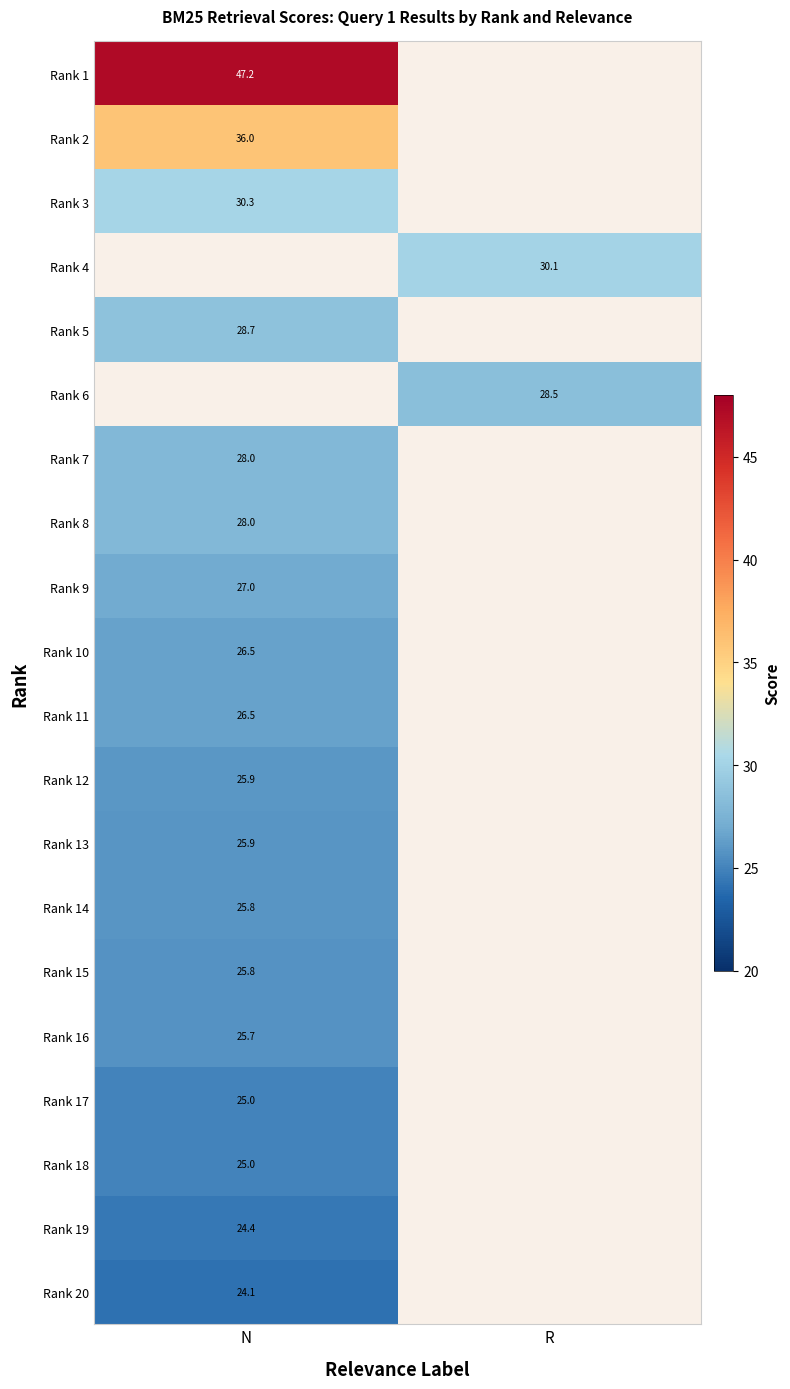

What is the maximum value for Rank 15?

25.8